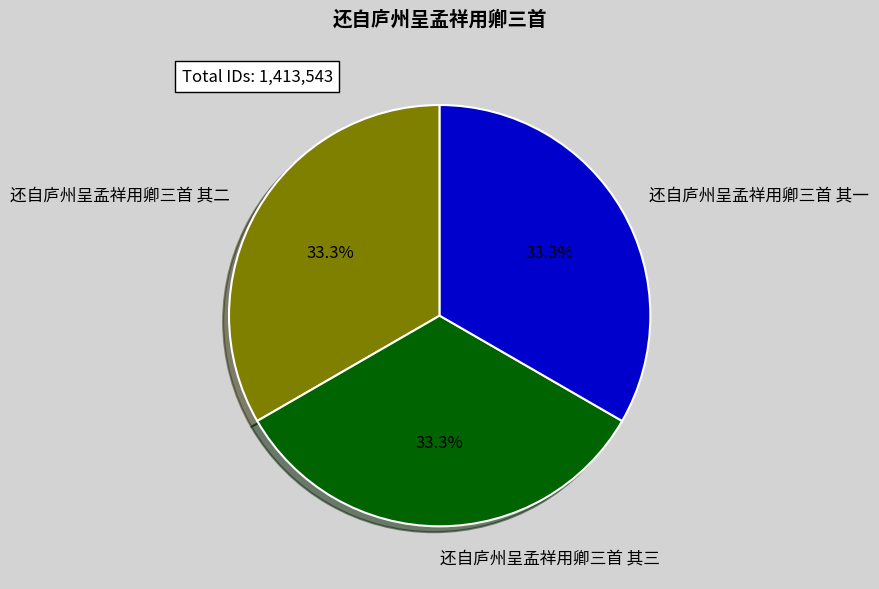

How many segments does this pie chart have?

3